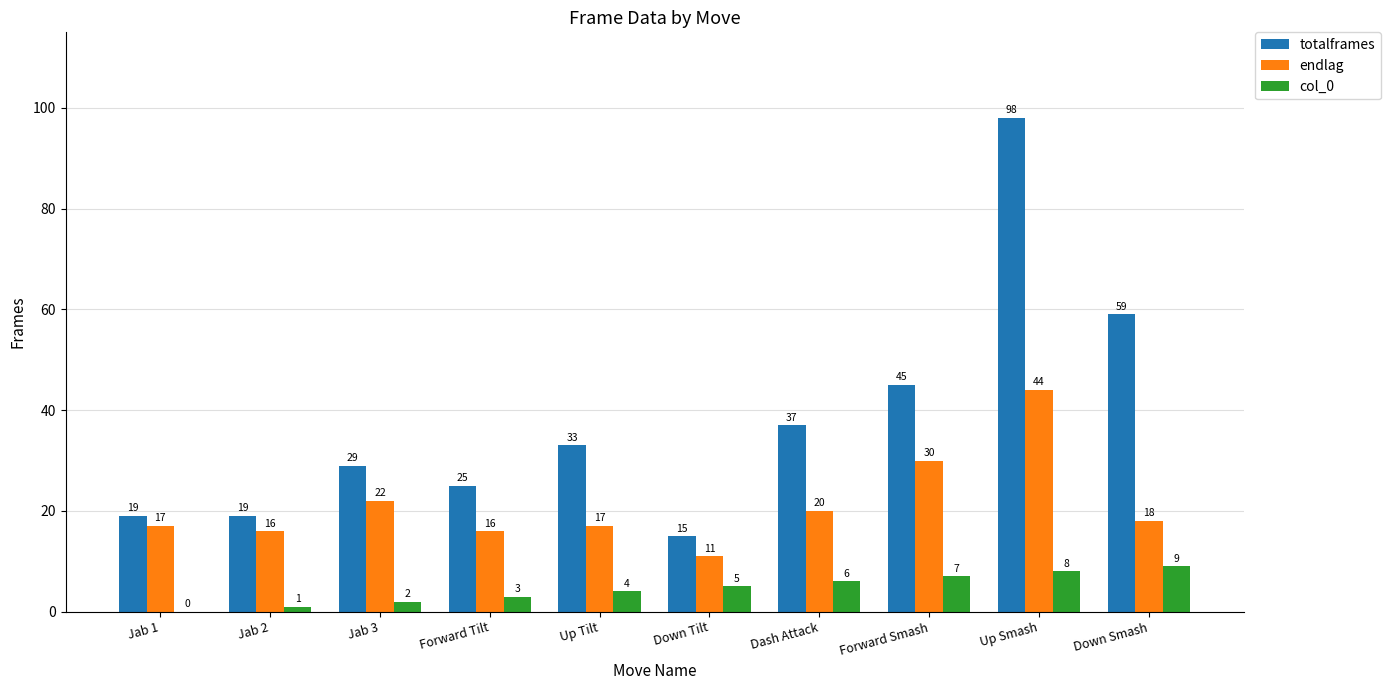

At which label is endlag closest to 27?

Forward Smash